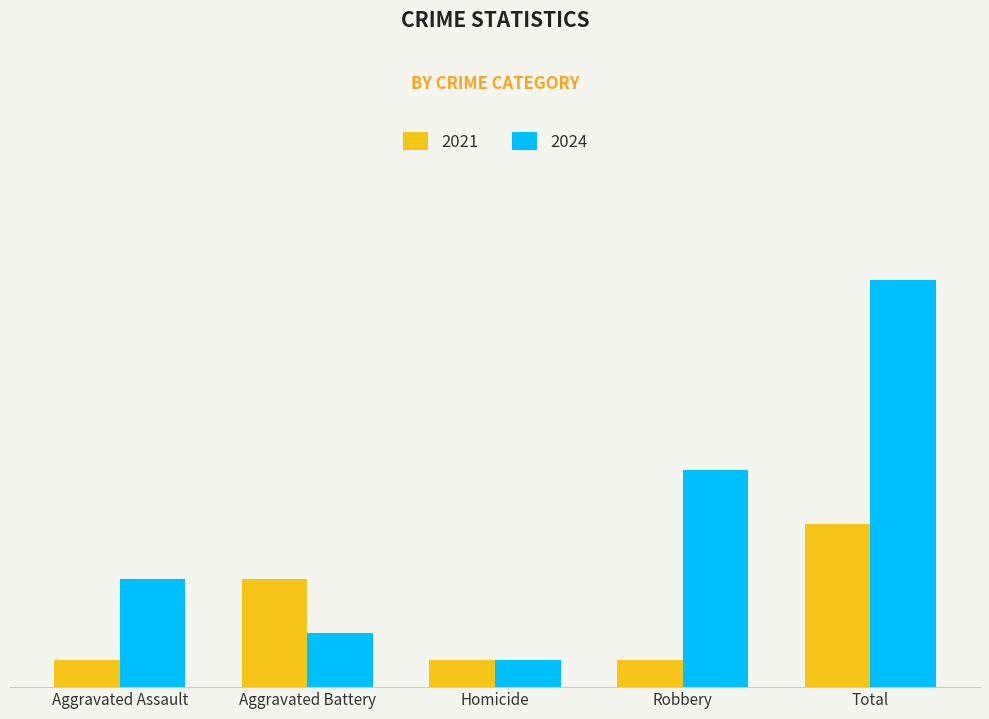

What are all the series names shown in the legend?

2021, 2024